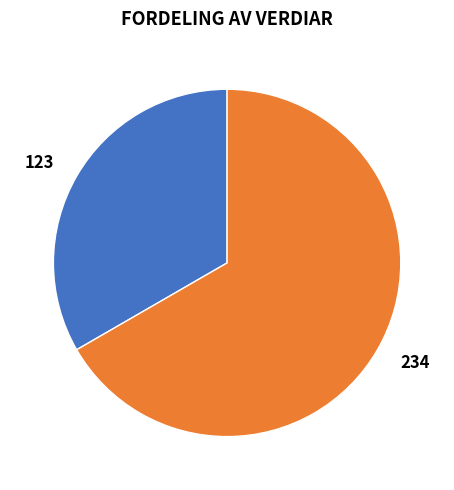

To the nearest percent, what is the combined percentage of 234 and 123?

100%